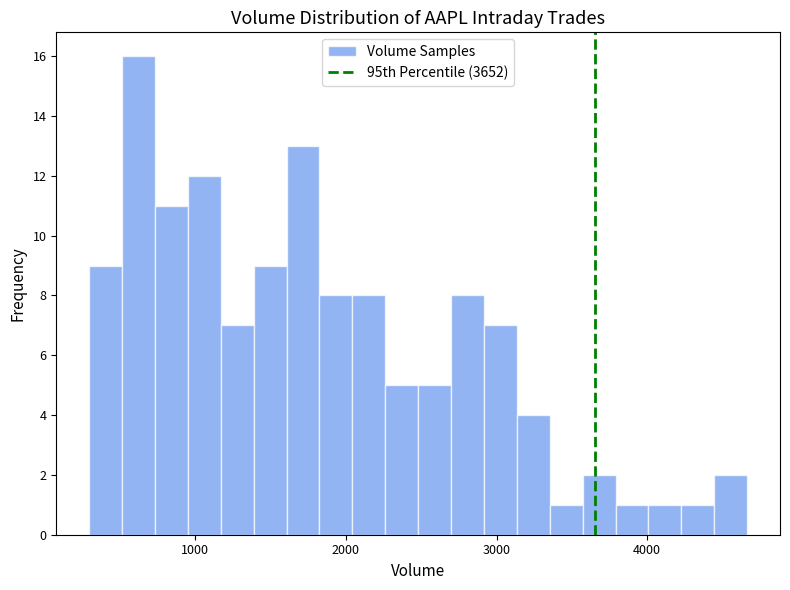

Around what value on the x-axis is the tallest bar? Give the approximate position of its centre, as read against the axis.

600